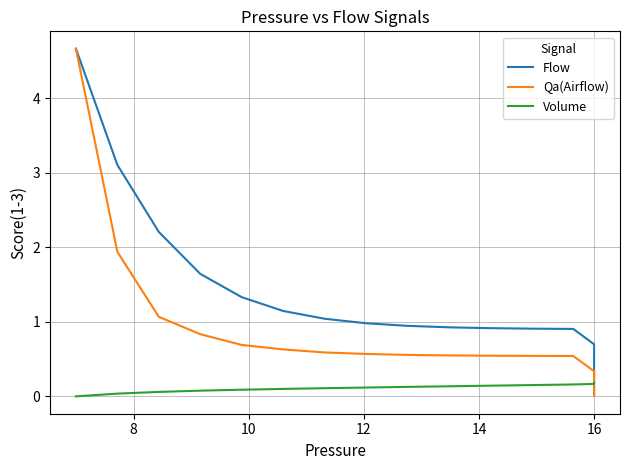

Reading left to right, extract all data points from this chart.

Flow: 4.7	3.1	2.2	1.6	1.3	1.1	1.0	1.0	0.9	0.9	0.9	0.9	0.9	0.7	0.4	0.2	0.1	0.1	0.0	0.0
Qa(Airflow): 4.7	1.9	1.1	0.8	0.7	0.6	0.6	0.6	0.6	0.5	0.5	0.5	0.5	0.3	0.1	0.1	0.0	0.0	0.0	0.0
Volume: 0.0	0.0	0.1	0.1	0.1	0.1	0.1	0.1	0.1	0.1	0.1	0.2	0.2	0.2	0.2	0.2	0.2	0.2	0.2	0.2